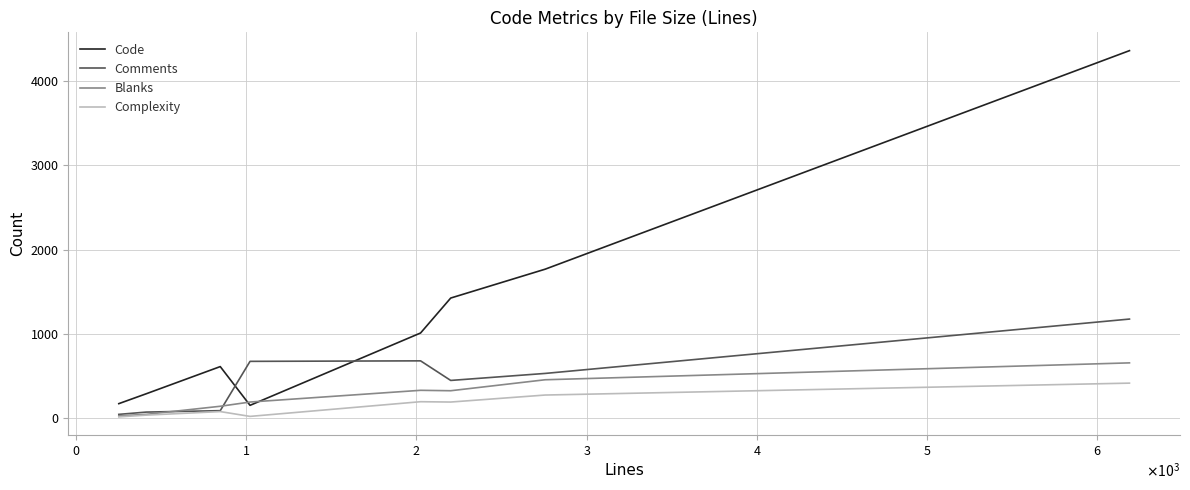

How many times do Comments and Code cross each other?

2